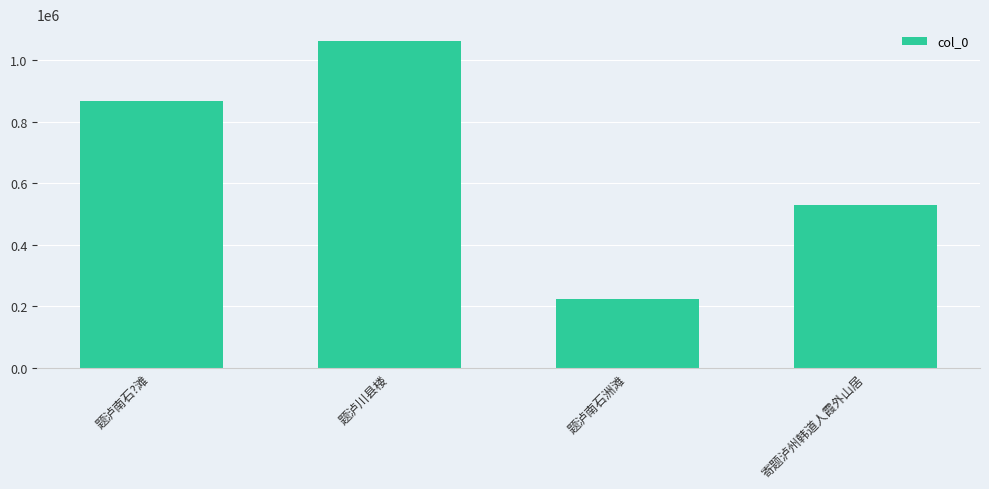

What is the approximate value at 寄题泸州韩道人霞外山居, to the nearest 50?

529950